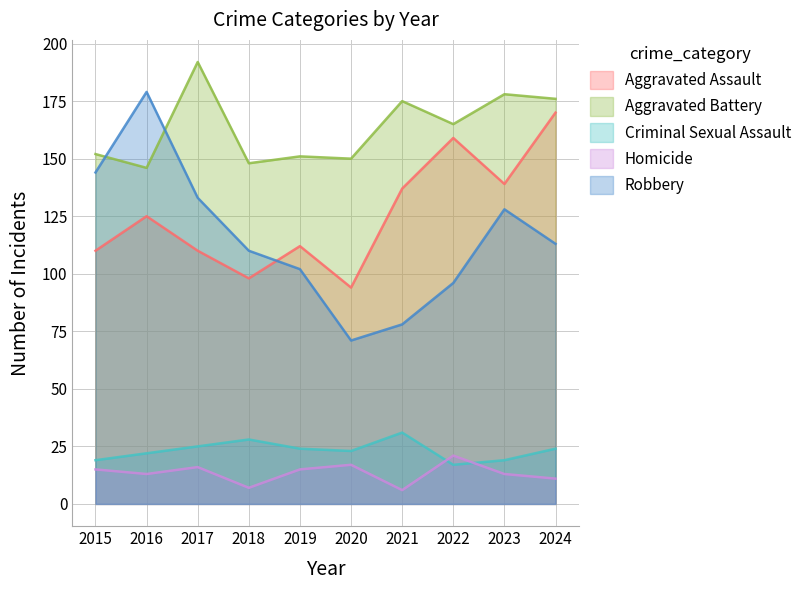

Where does the Criminal Sexual Assault series first go above 24?

2017